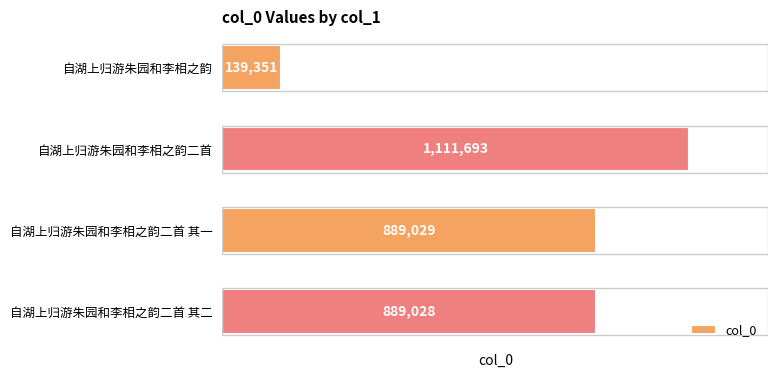

Between 自湖上归游朱园和李相之韵二首 其一 and 自湖上归游朱园和李相之韵二首 其二, which is larger?

自湖上归游朱园和李相之韵二首 其一